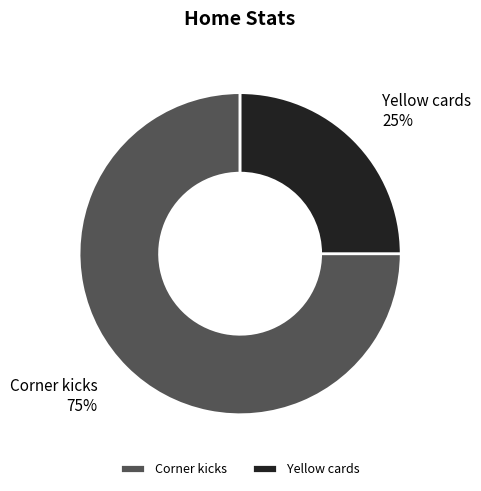

True or false: Corner kicks accounts for 67% of the total.

False